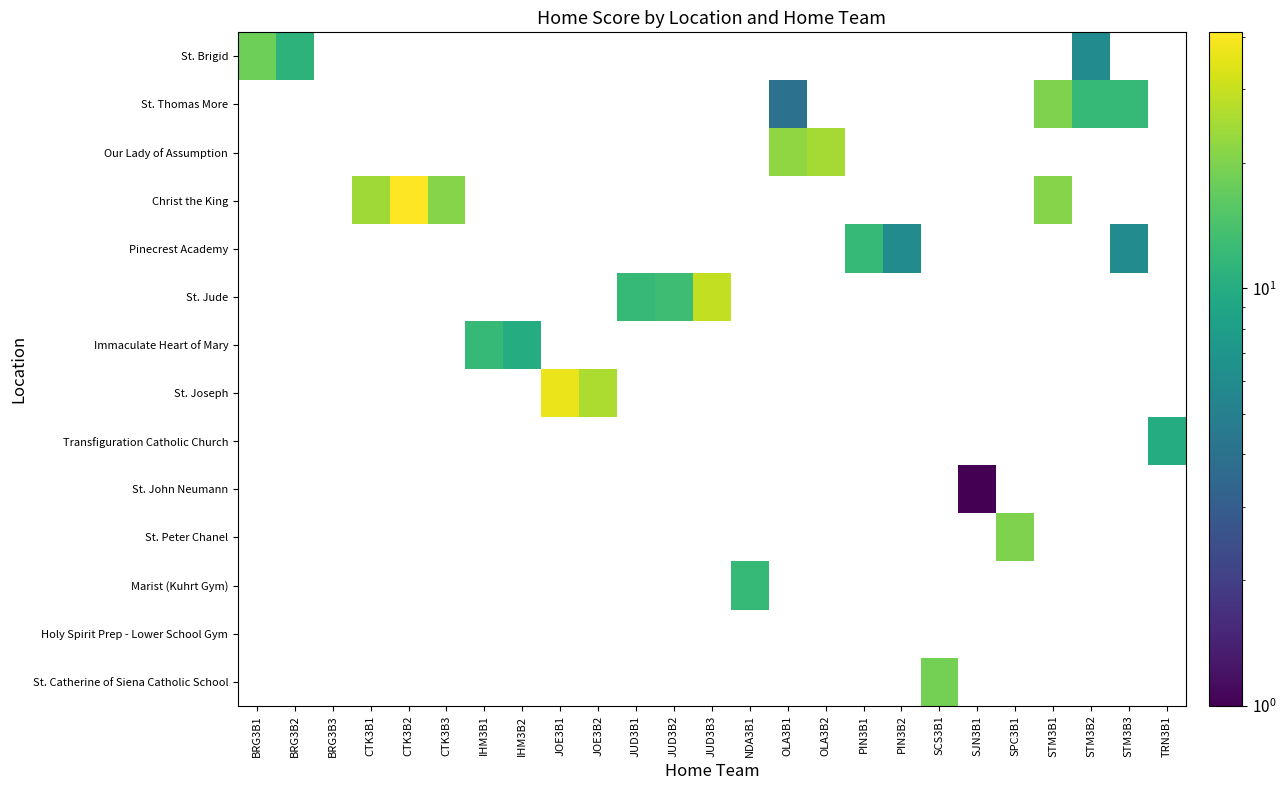

What is the spread (max minus min) of values at STM3B3?

12